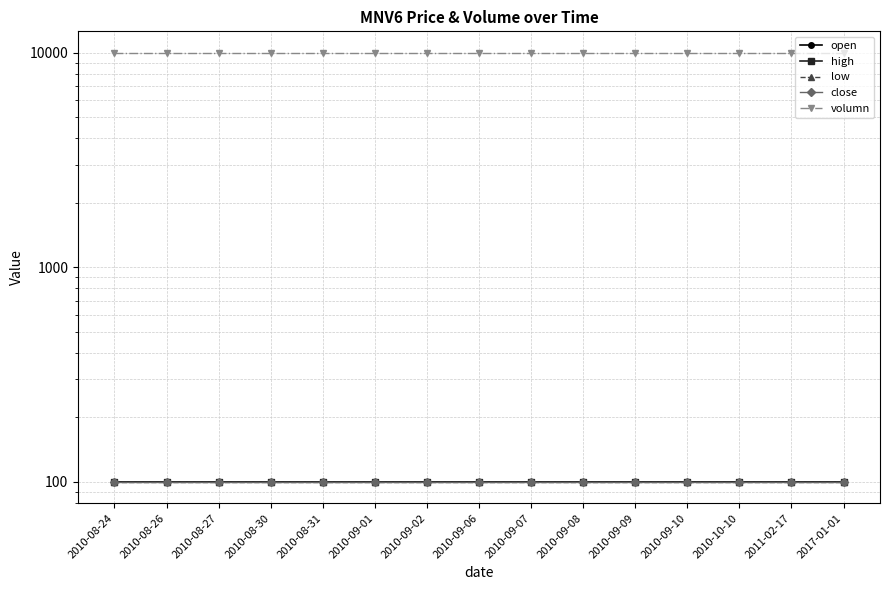

How many lines are shown in the chart?

5